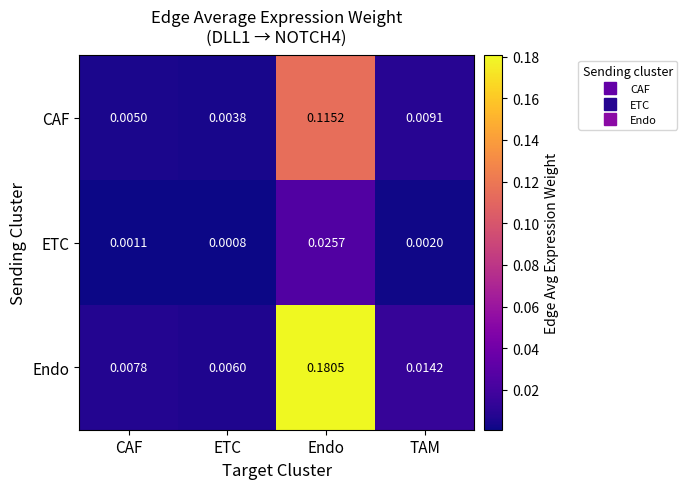

How many categories are shown in the chart?

4